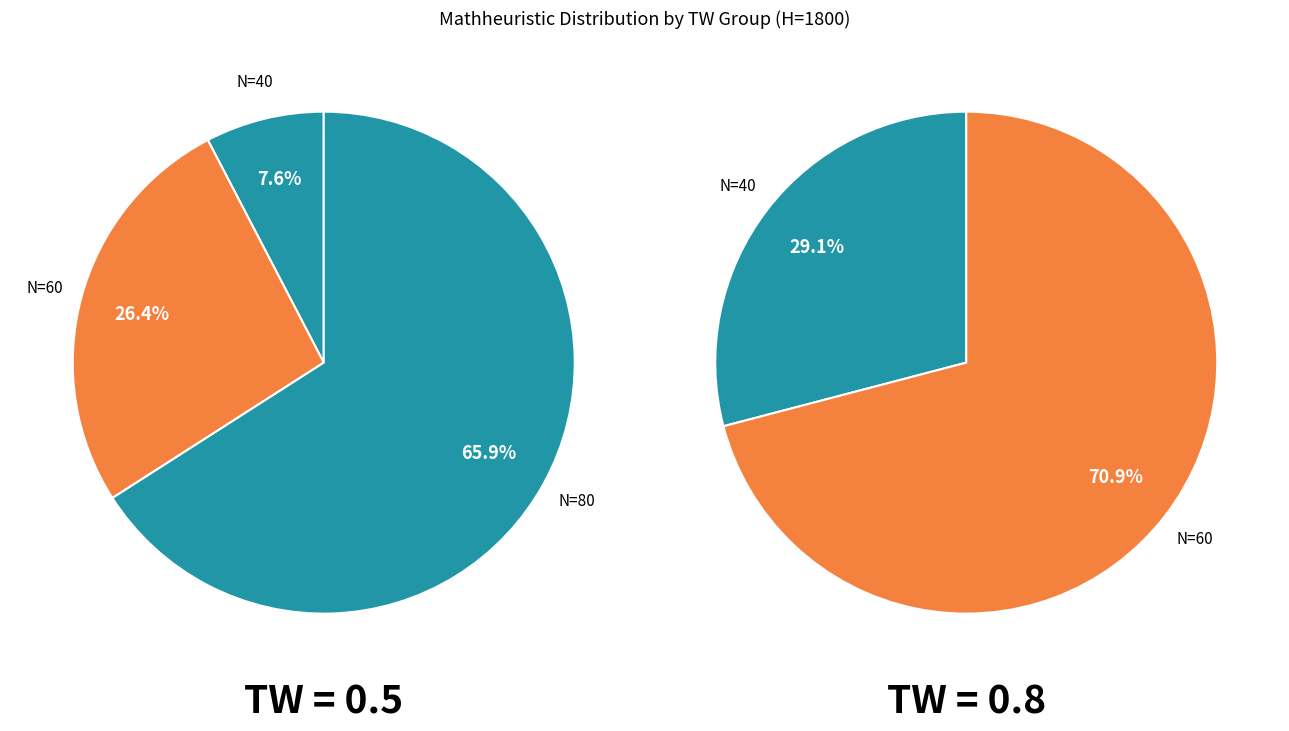

Count the number of slices in the pie.

5